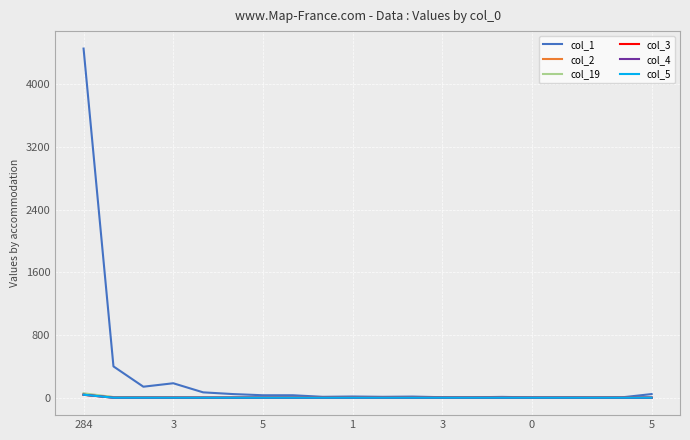

What is the average value of the col_3 series?

2